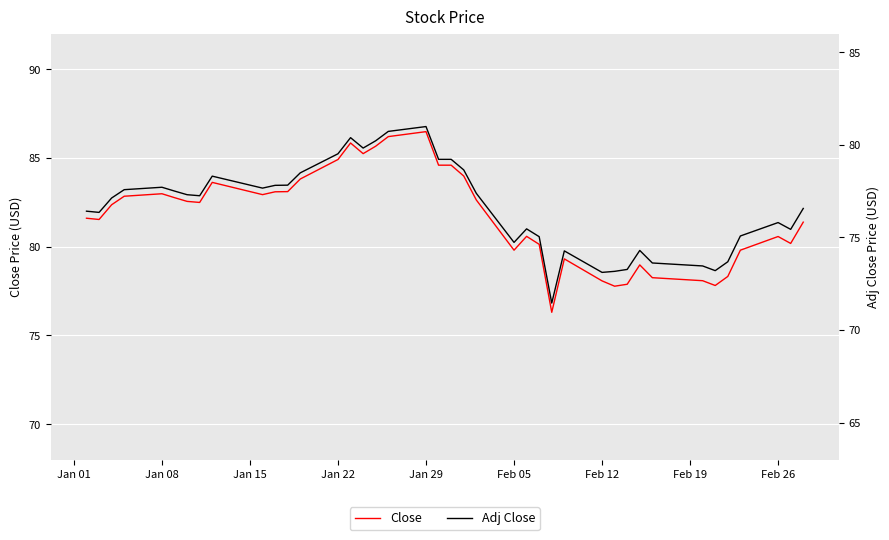

Which series has the widest spread of values?

Close